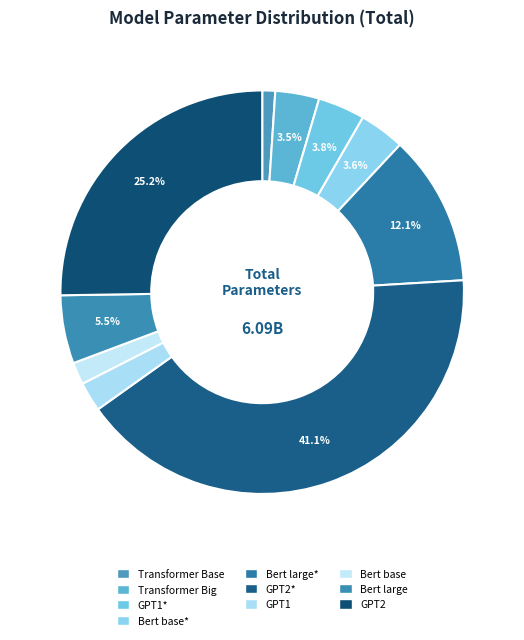

To the nearest percent, what is the average slice percentage?

10%